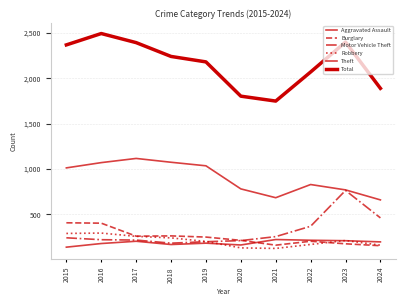

How many lines are shown in the chart?

6